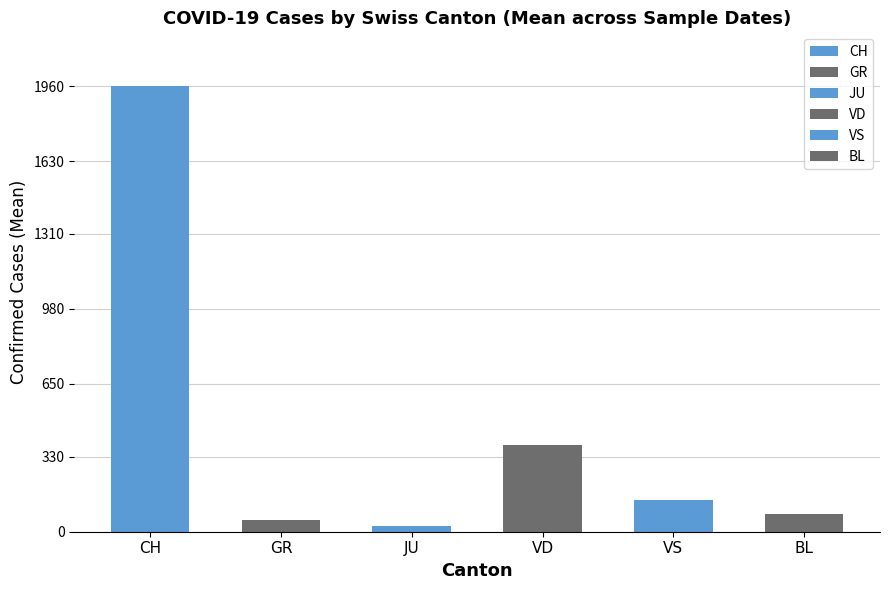

The GR series shows 51 at 2020-04-03. True or false?

True